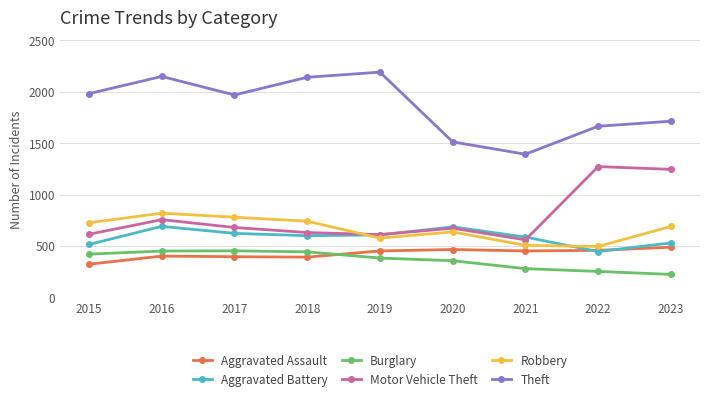

At which category does Aggravated Battery reach its first local peak?

2016